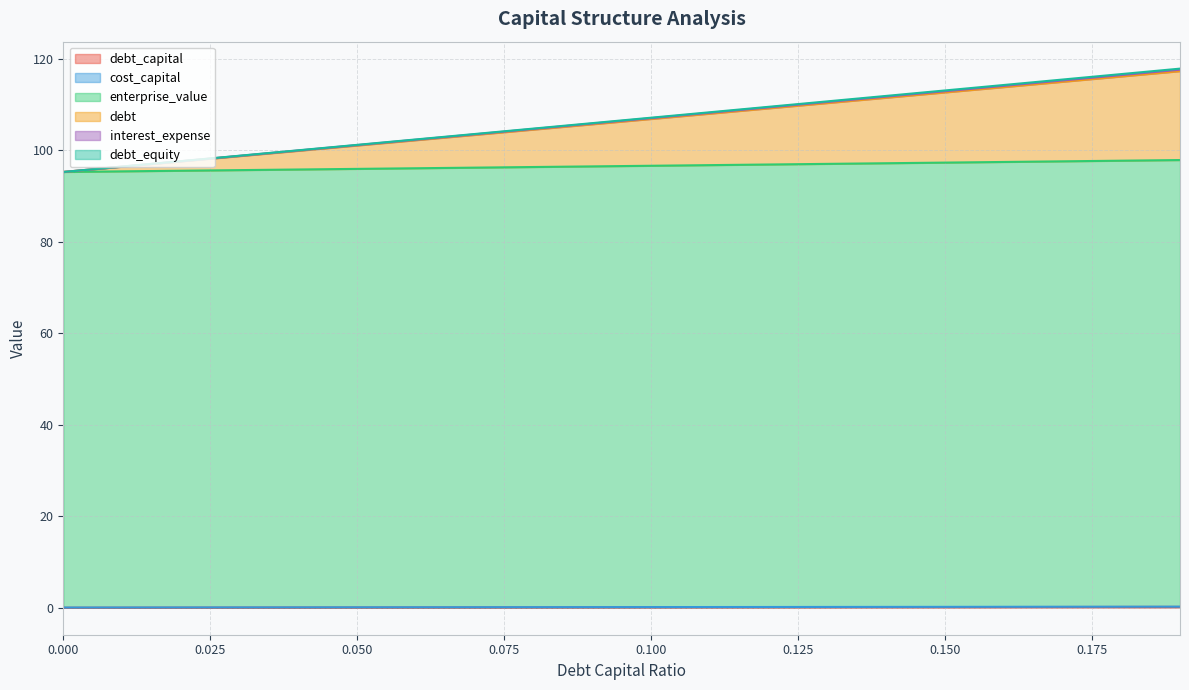

What are all the series names shown in the legend?

debt_capital, cost_capital, enterprise_value, debt, interest_expense, debt_equity